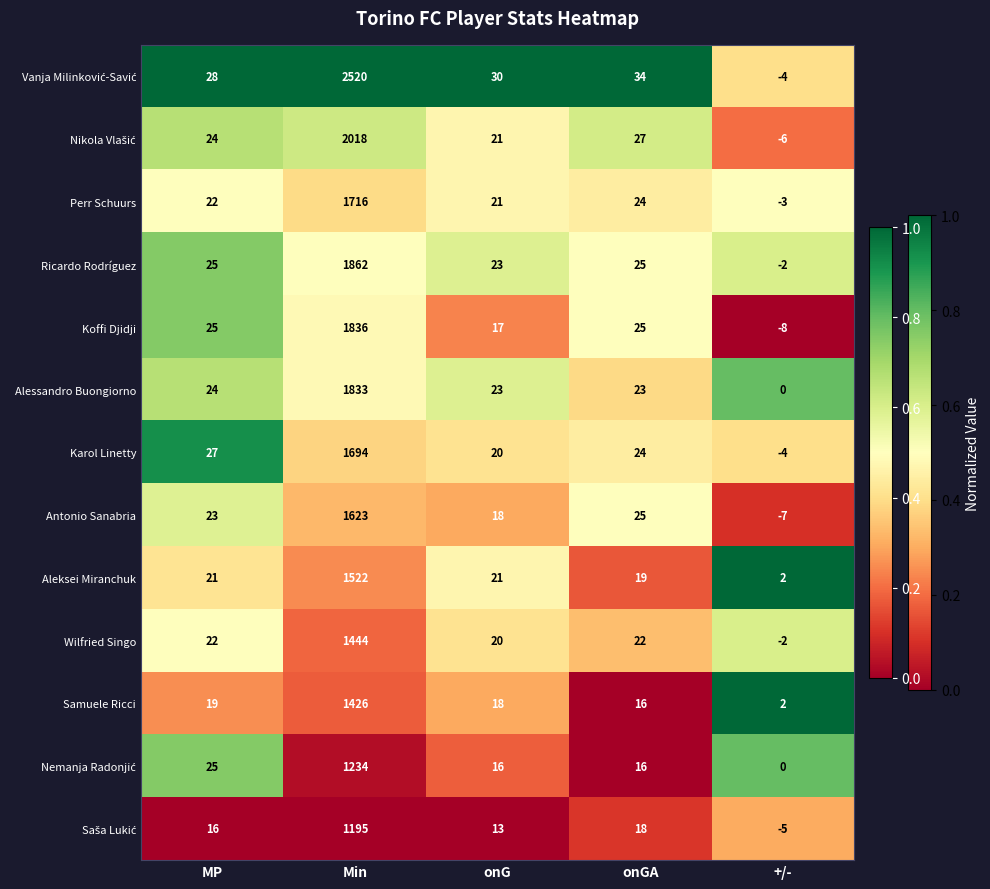

What is the maximum value for Antonio Sanabria?

1623